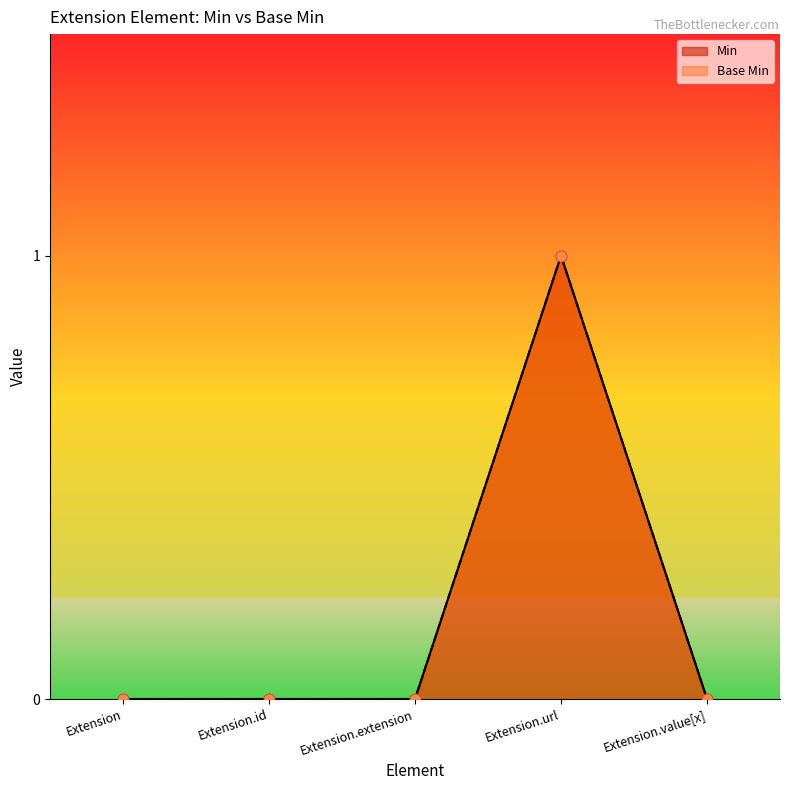

Which series reaches the maximum Y coordinate?

Min